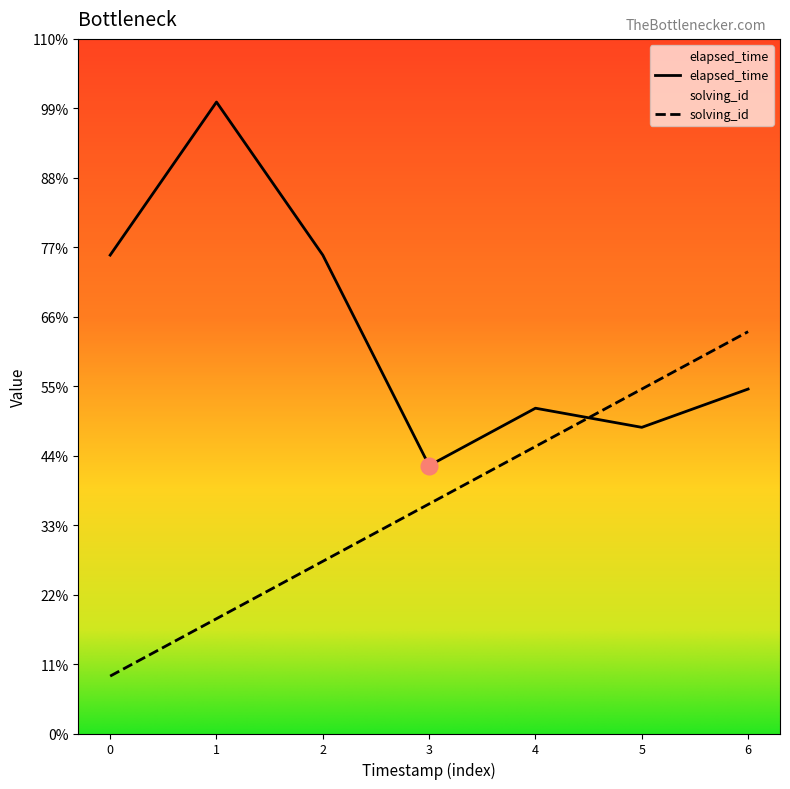

True or false: solving_id has more than 2 interior local peaks.

False